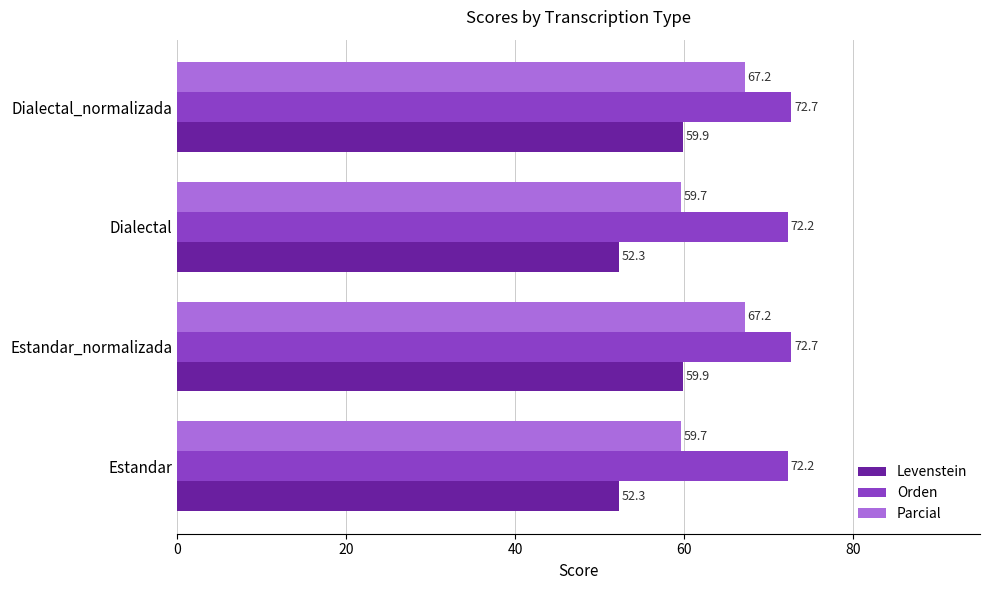

Count the Orden values in the range 72 to 73.

4